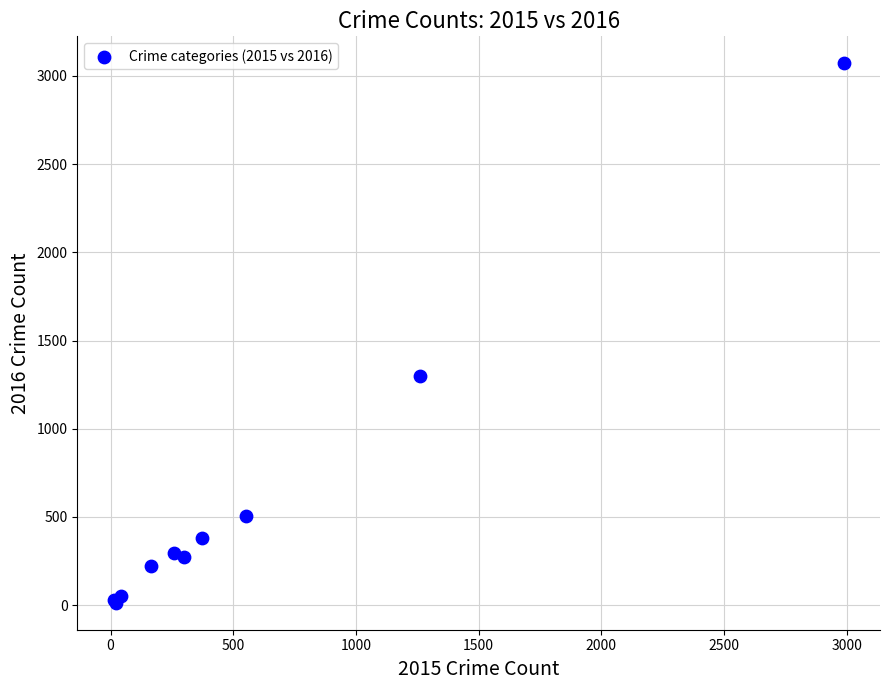

What Y value in the scatter plot is closest to 1542?

1297